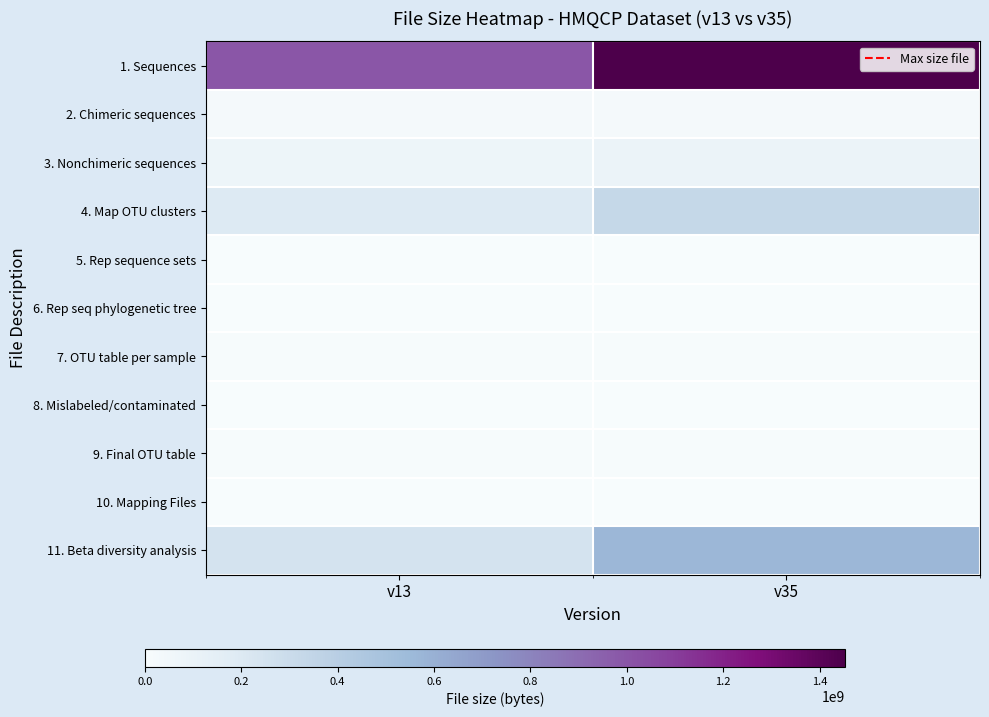

What is the difference between the highest and lowest values at v35?

1452760024